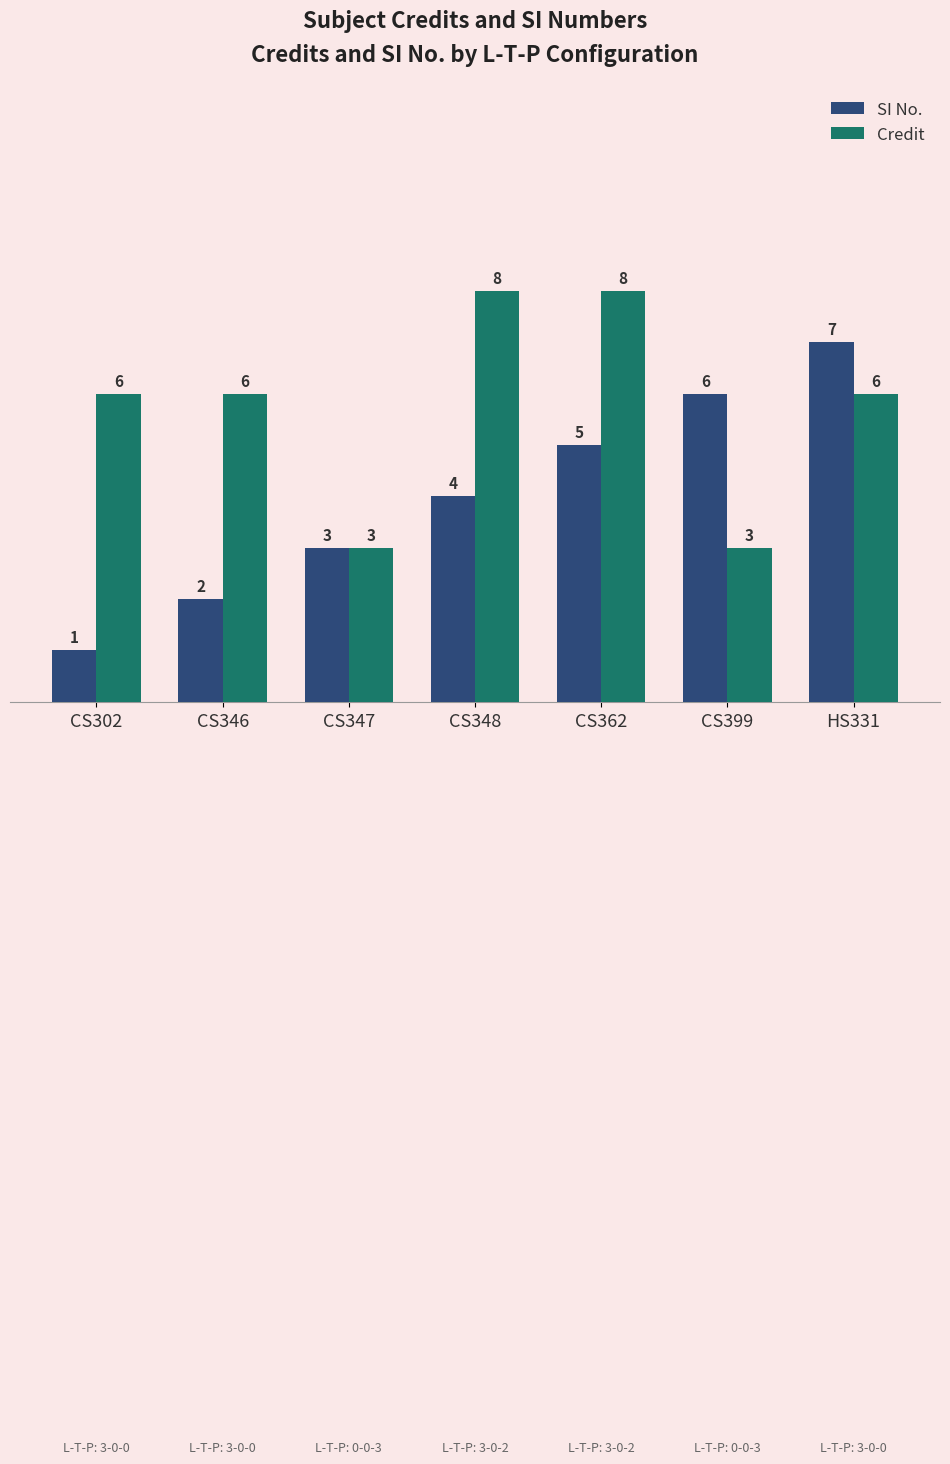

How many SI No. values are between 2 and 6?

5